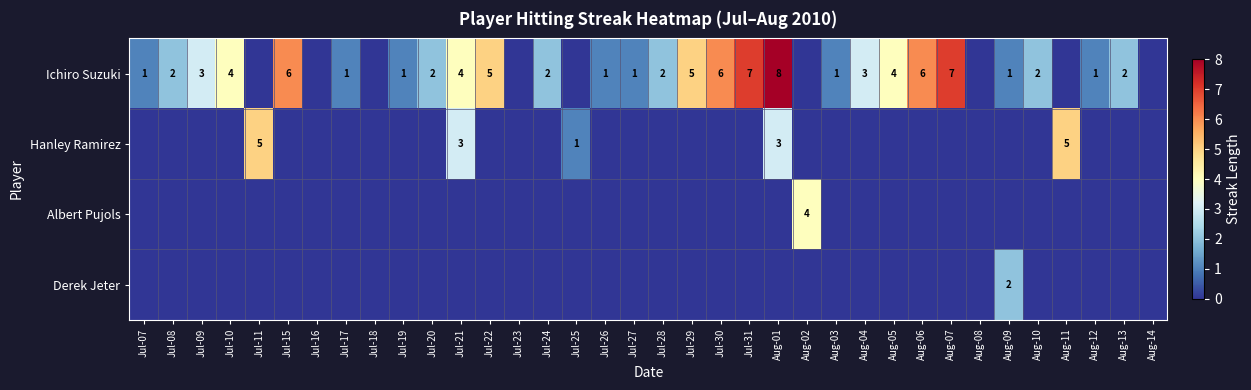

The Albert Pujols series shows 6 at Aug-02. True or false?

False